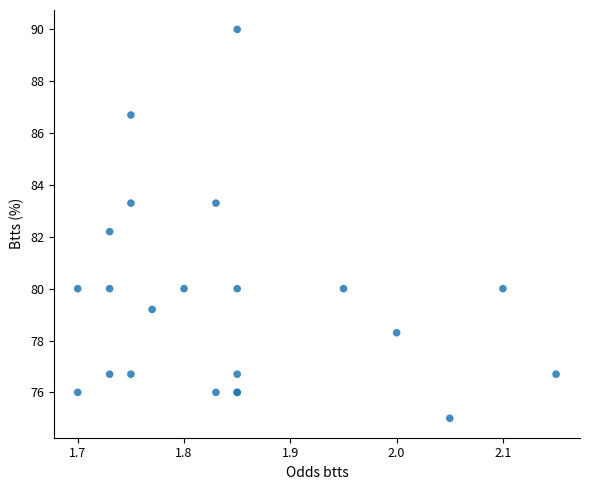

What Y value in the scatter plot is closest to 82?

82.2